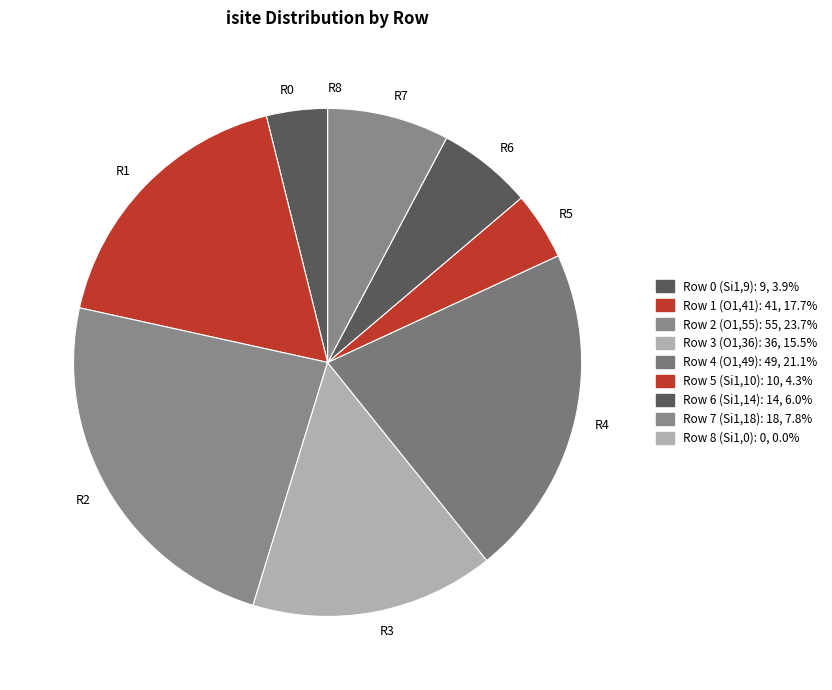

Does R7 represent more than half of the total?

No